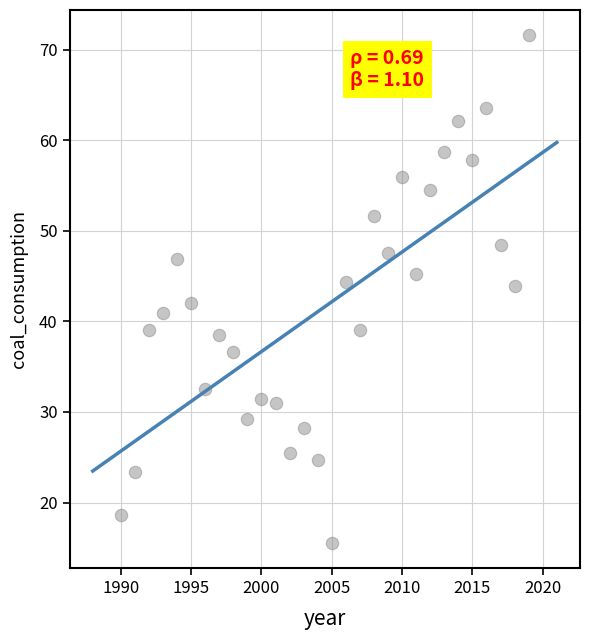

What is the range of X values (max minus min)?

29.0